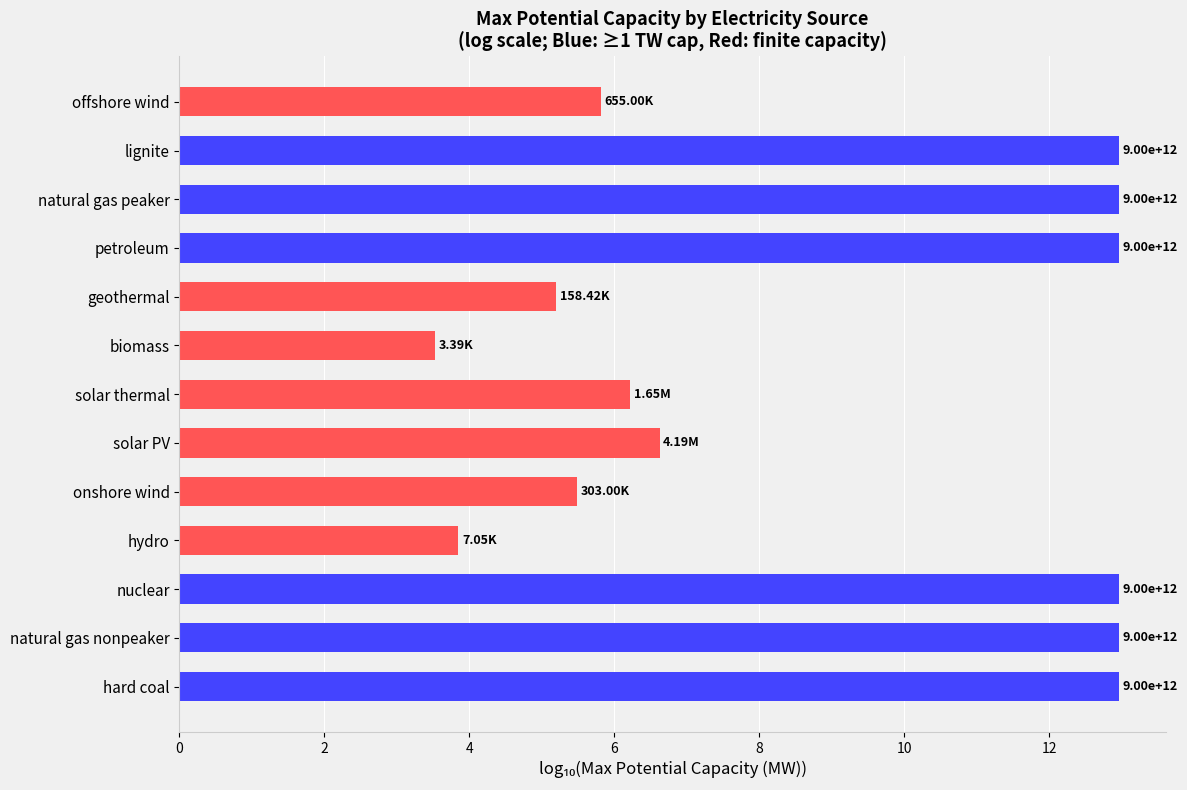

Where is the data nearest to the value 8?

solar PV